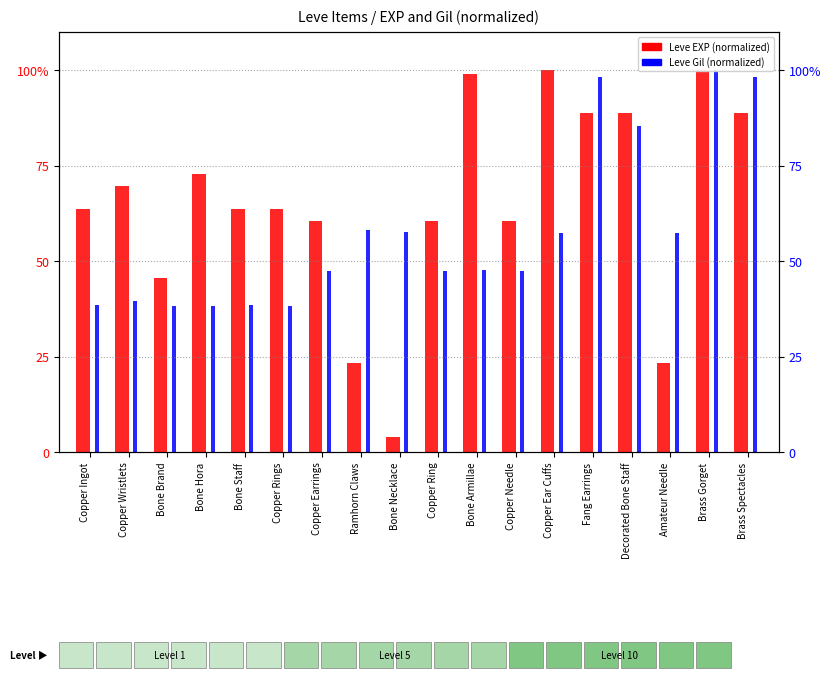

What are all the series names shown in the legend?

Leve EXP (normalized), Leve Gil (normalized)